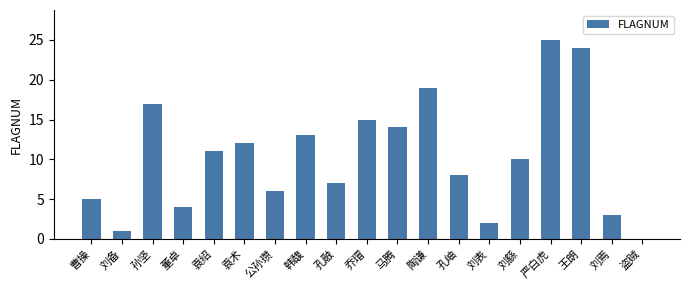

Reading left to right, extract all data points from this chart.

曹操=5	刘备=1	孙坚=17	董卓=4	袁绍=11	袁术=12	公孙瓒=6	韩馥=13	孔融=7	乔瑁=15	马腾=14	陶谦=19	孔岫=8	刘表=2	刘繇=10	严白虎=25	王朗=24	刘焉=3	盗贼=0